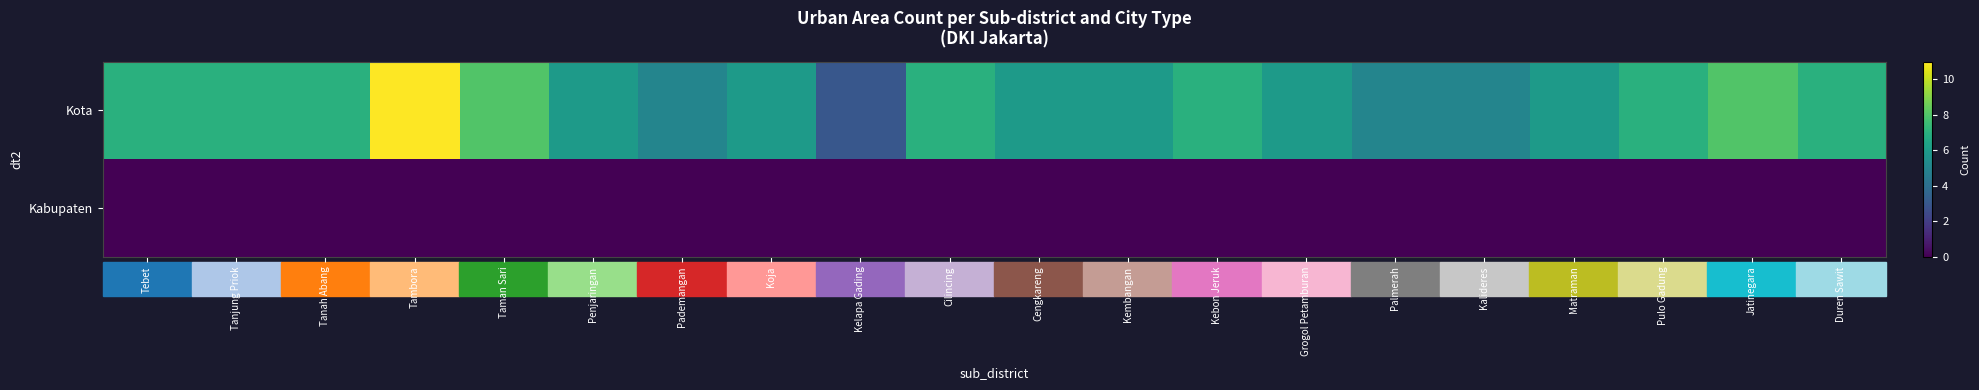

Rank the series by their maximum value, from lowest to highest.

Kabupaten, Kota